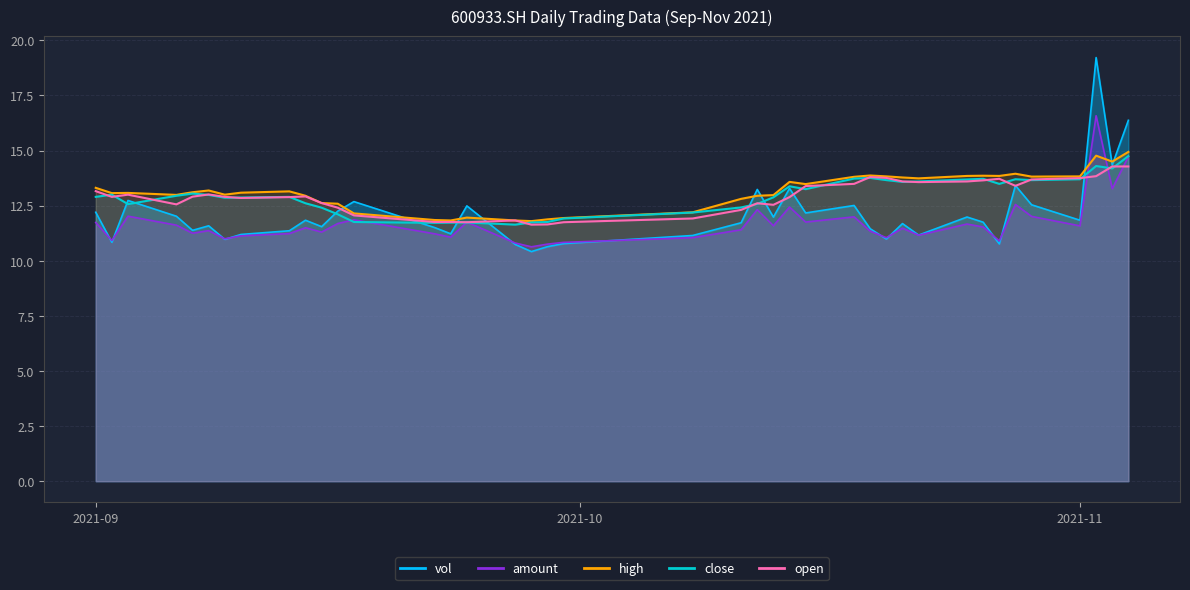

Between 2021-09-24 and 2021-10-21, which series saw the biggest shift?

open